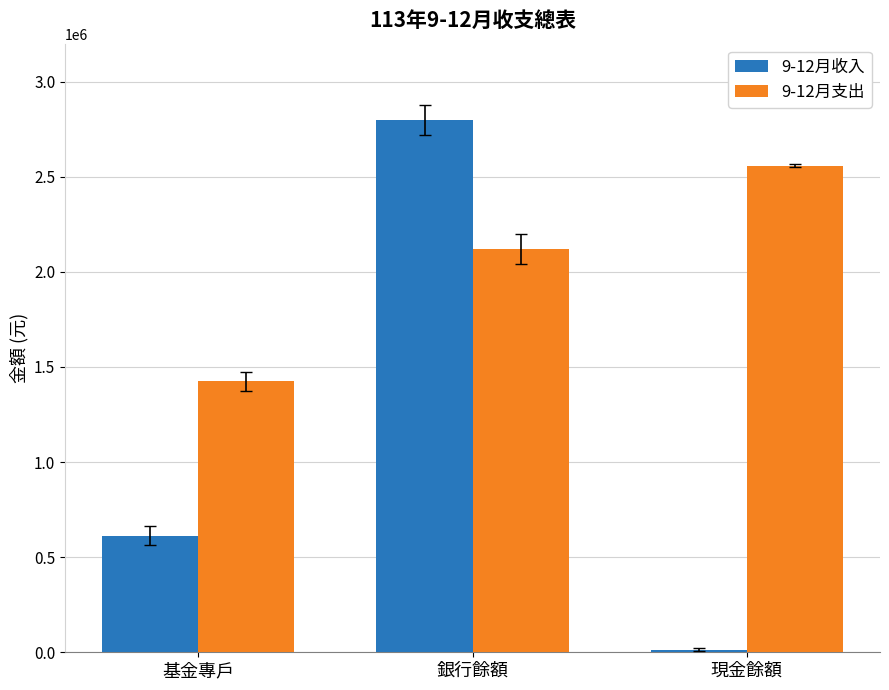

Which category has the lowest value in the 9-12月收入 series?

現金餘額